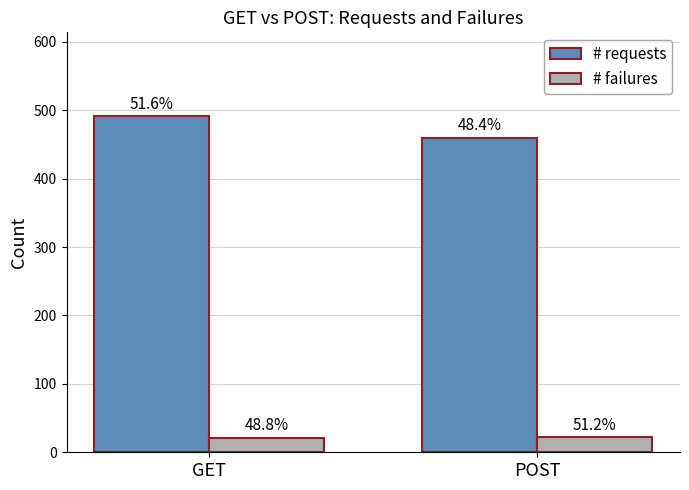

Rank the series at POST from lowest to highest value.

# failures, # requests